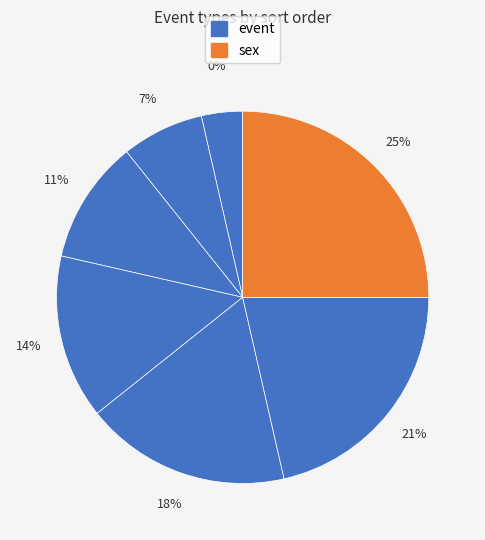

Does Birth represent more than half of the total?

No